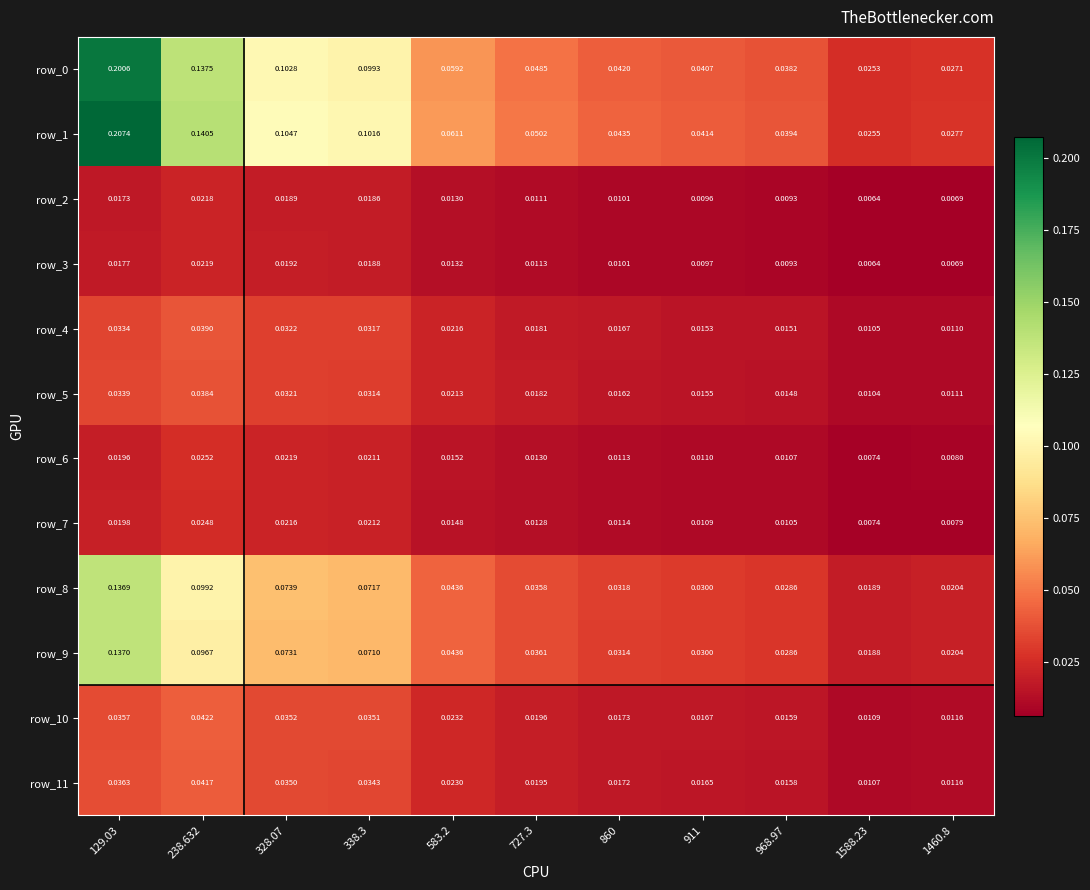

Which series has the widest spread of values?

row_1